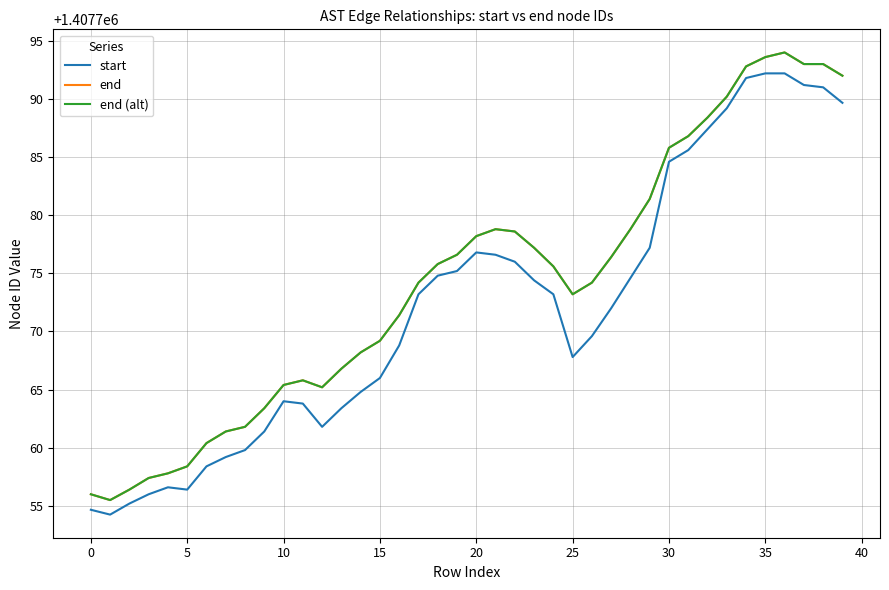

True or false: end and start intersect in this chart.

False